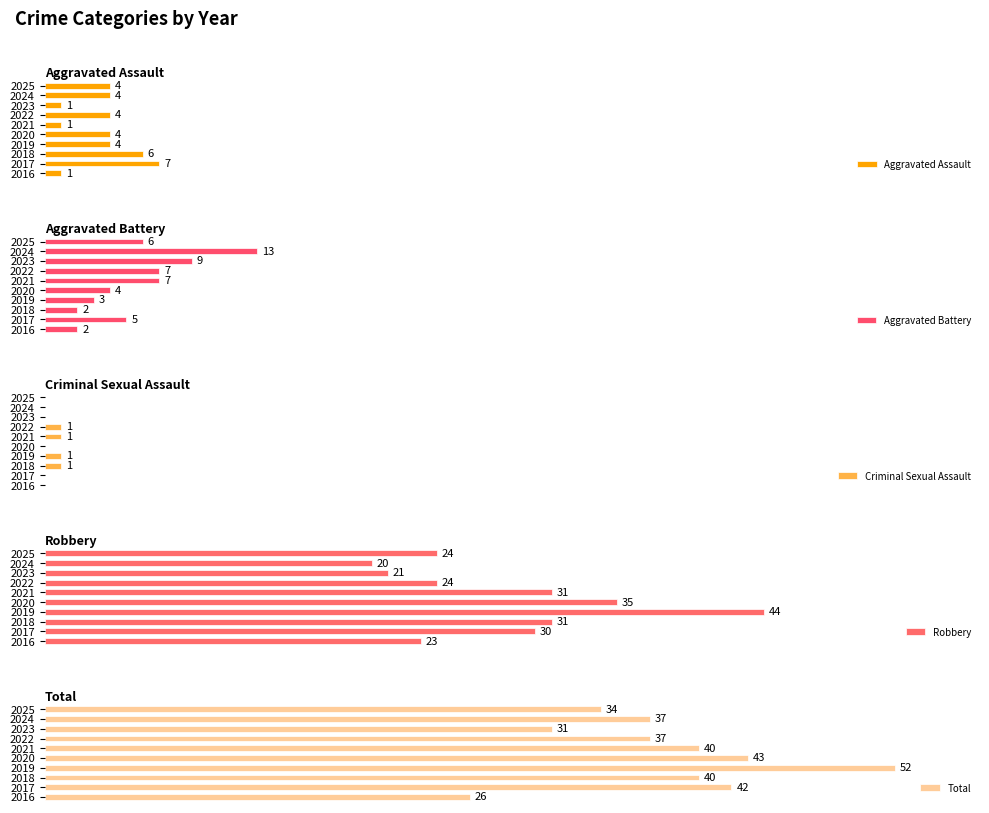

Which series has the largest total across all categories?

Total